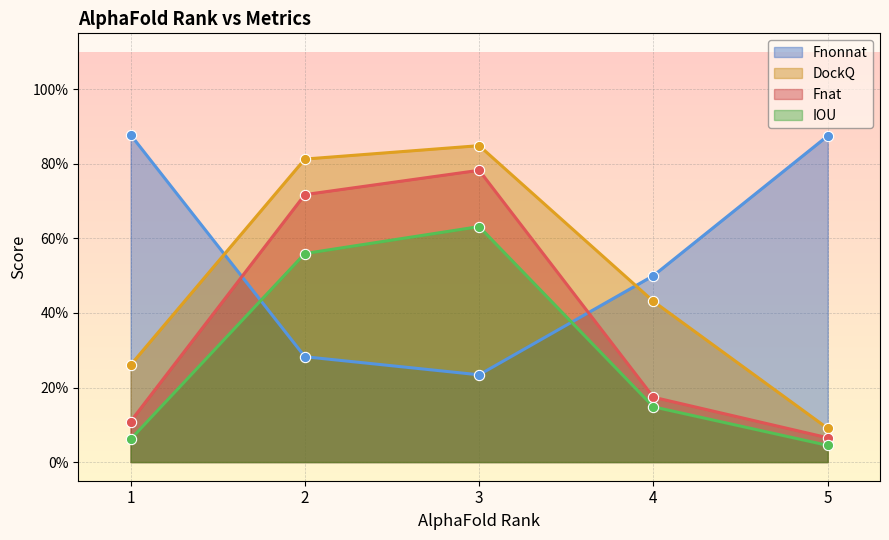

What are all the series names shown in the legend?

Fnonnat, DockQ, Fnat, IOU